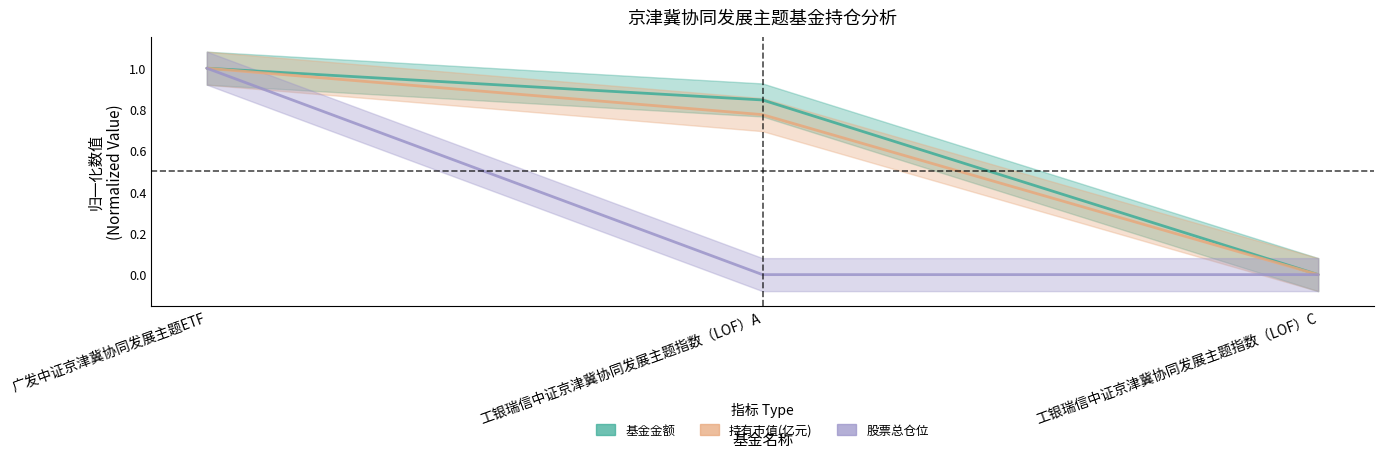

At how many categories does at least one series exceed 0?

2